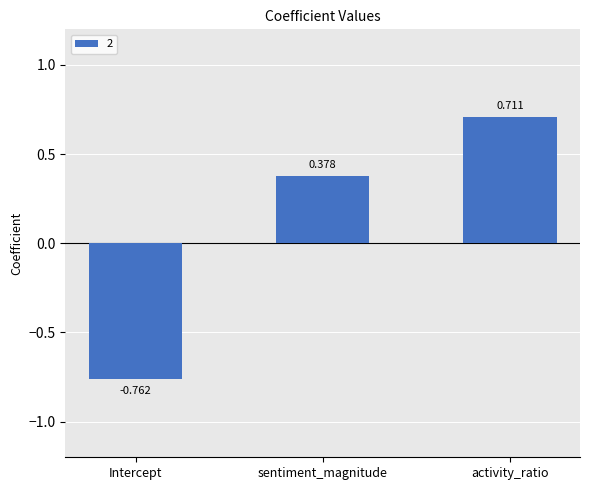

What is the sum of all values?

0.3